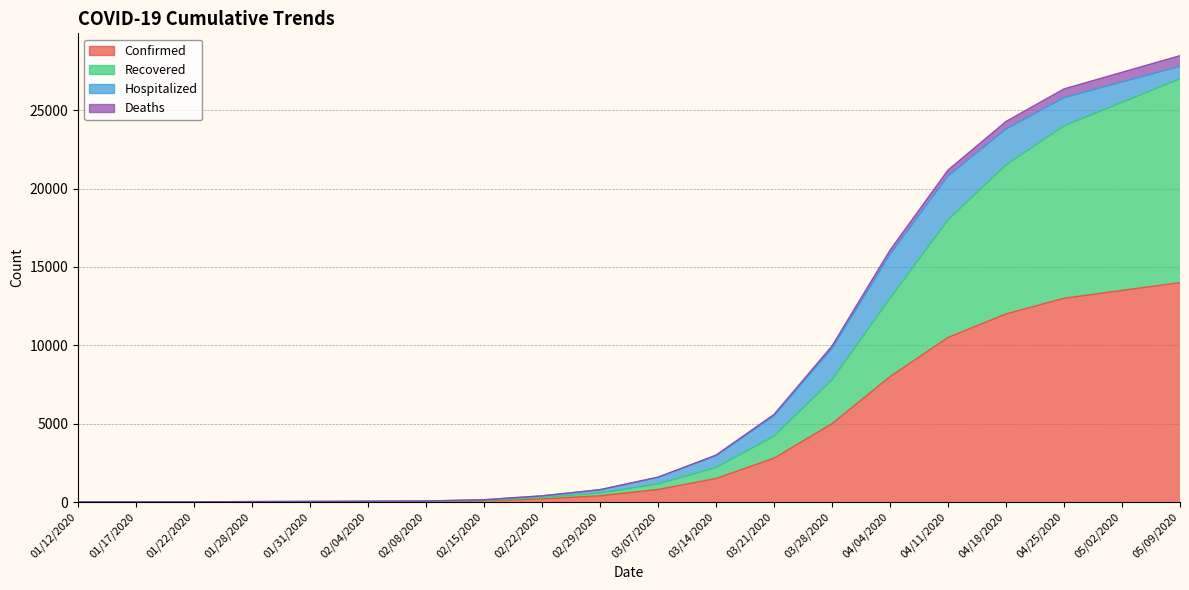

Which label corresponds to the smallest value in the chart?

01/12/2020